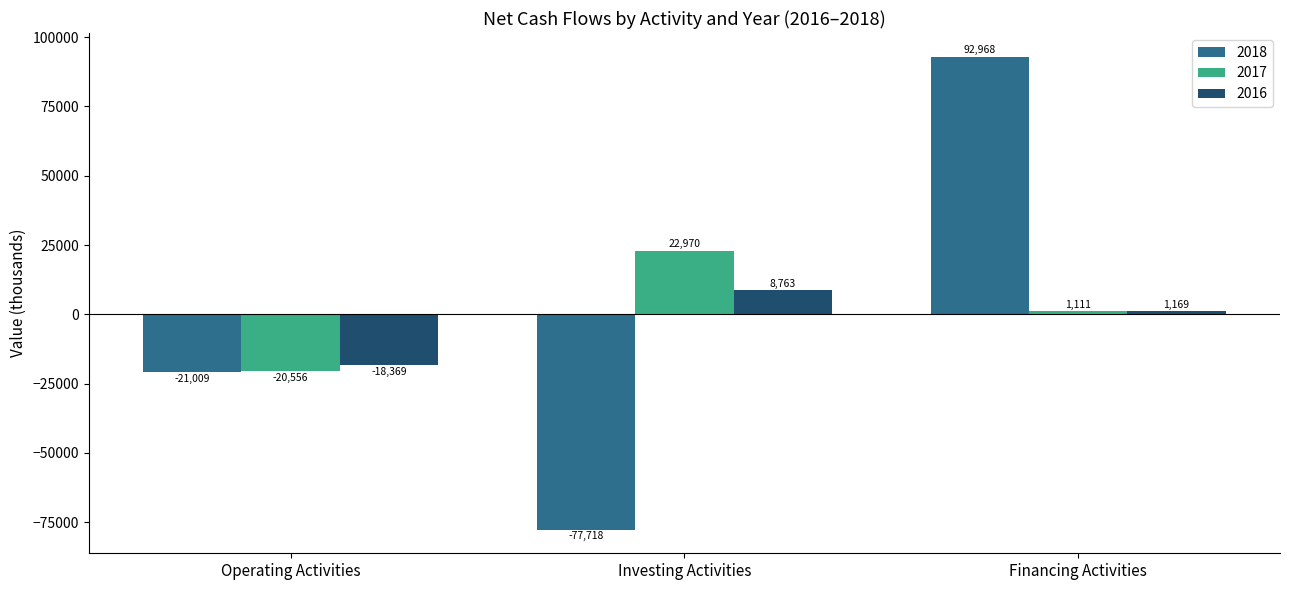

How many series are shown in this chart?

3